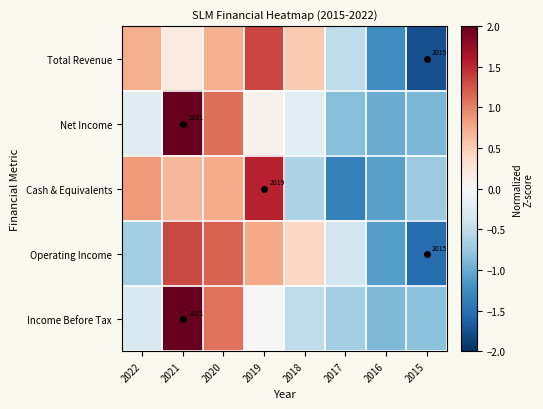

Rank the series at 2016 from lowest to highest value.

Total Revenue, Operating Income, Cash & Equivalents, Net Income, Income Before Tax